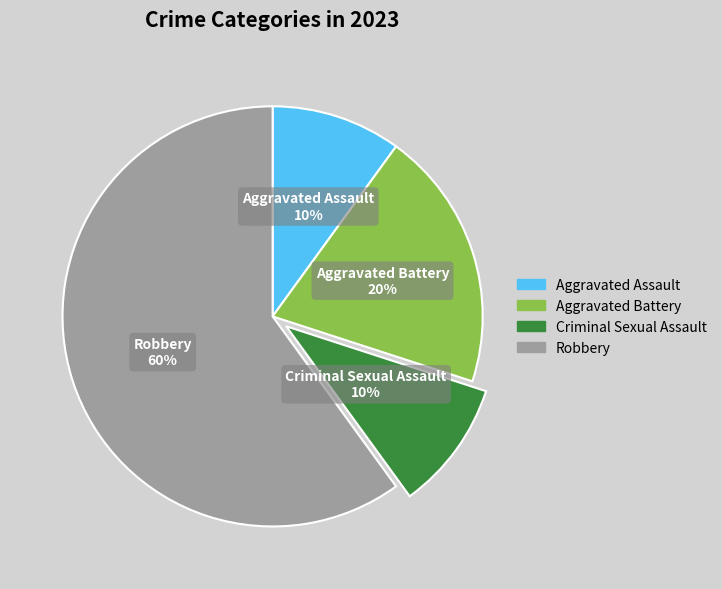

To the nearest percent, what is the difference between the Aggravated Battery and Criminal Sexual Assault slice percentages?

10%